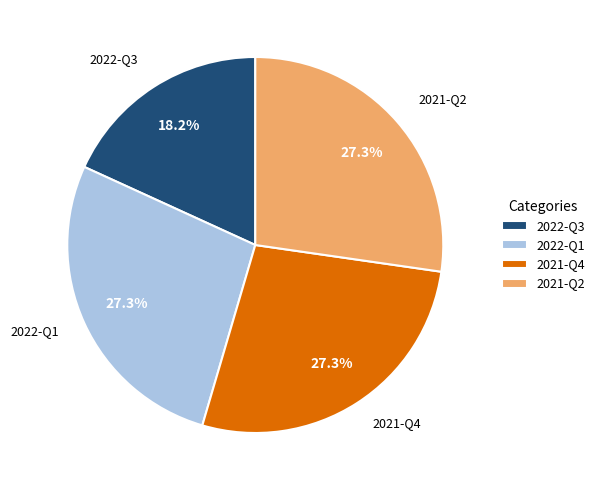

Approximately how many times larger is the value at 2021-Q4 compared to 2021-Q2?

1.0